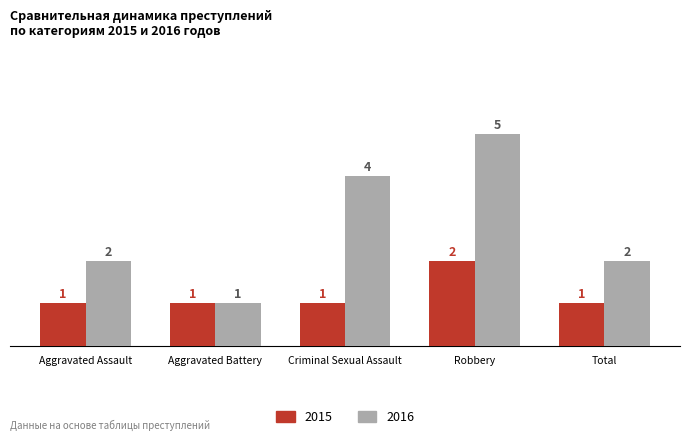

What is the average value of the 2016 series?

3